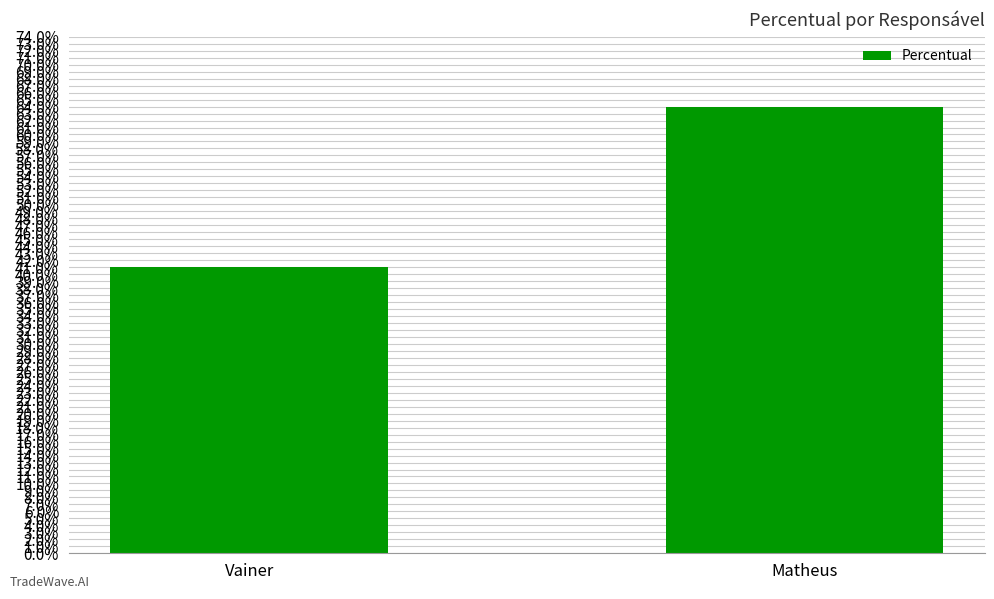

List the labels in order of value, smallest first.

Vainer, Matheus